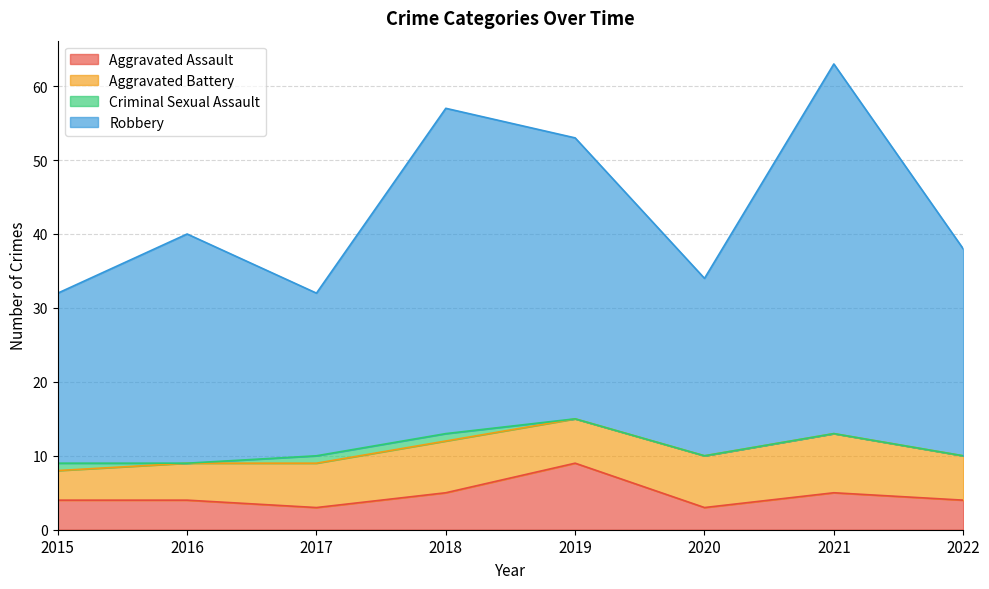

How many interior local peaks does the Aggravated Assault series have?

2